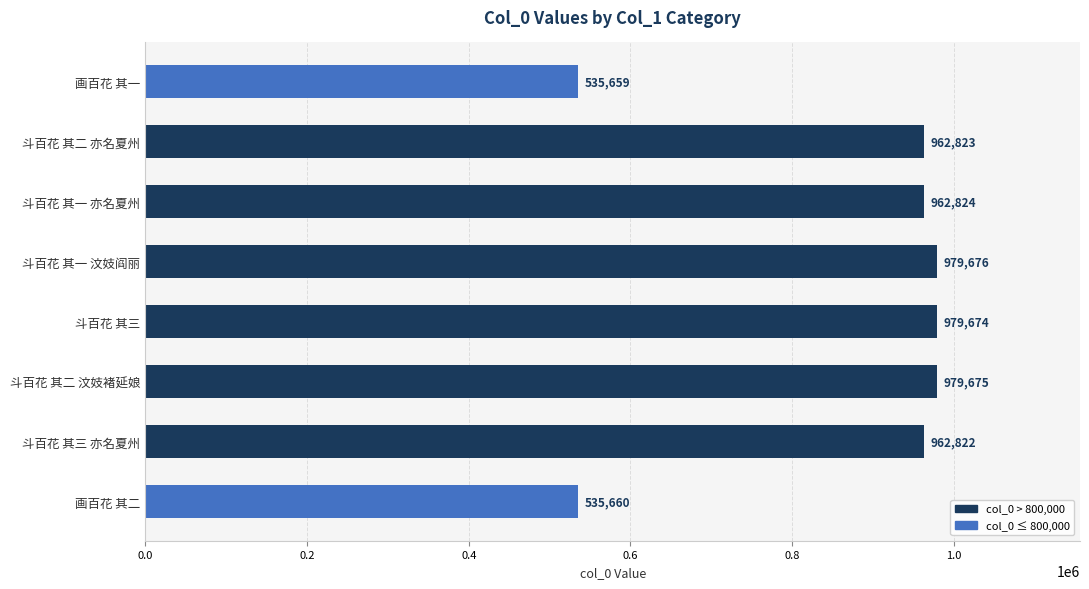

What is the value of the 8th bar from the top?

535660